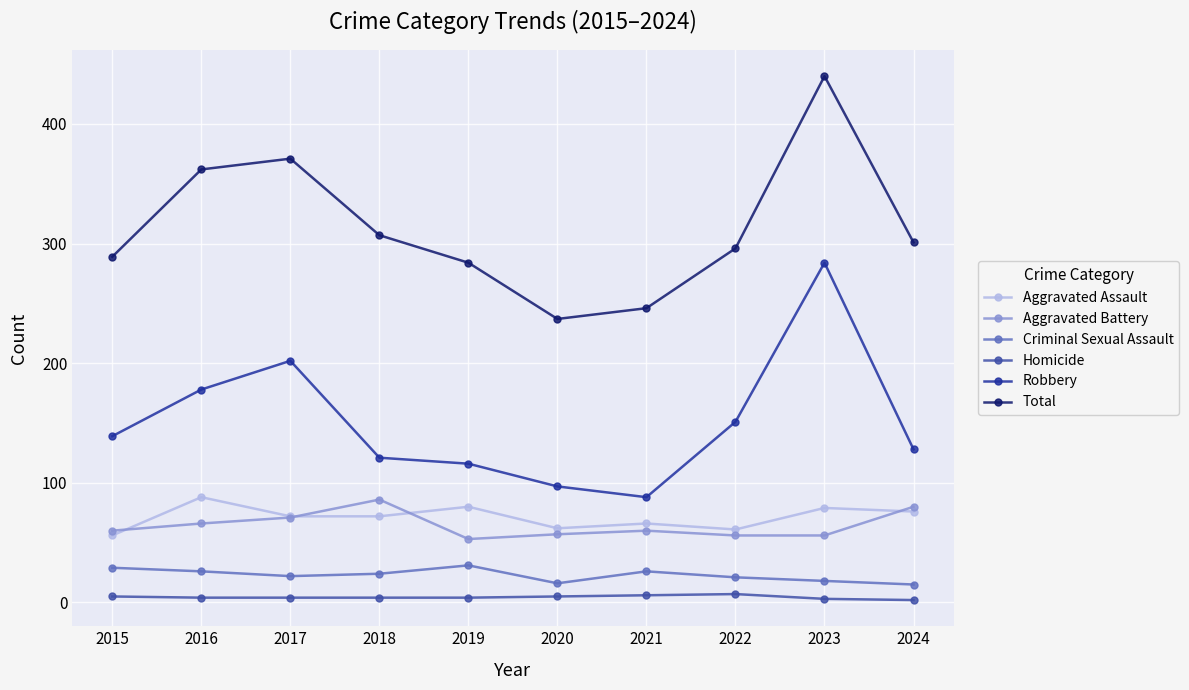

Between 2015 and 2020, which series saw the biggest shift?

Total